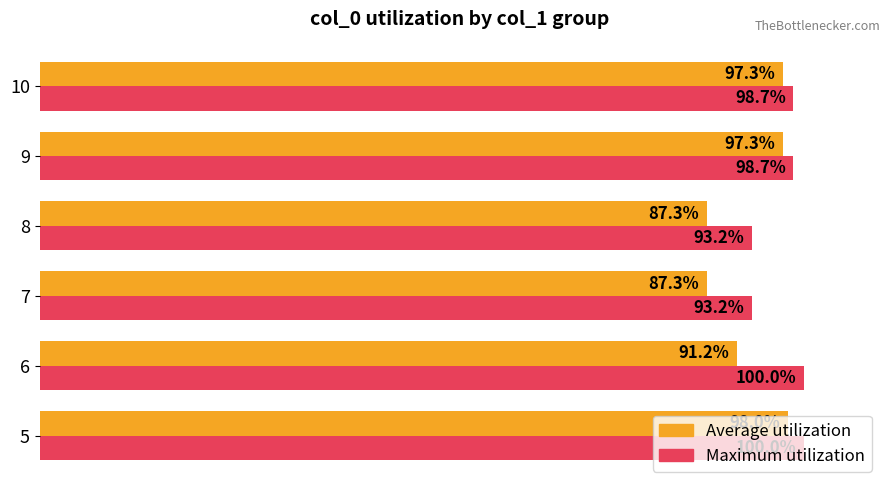

Which series changed the most between 5 and 7?

Average utilization